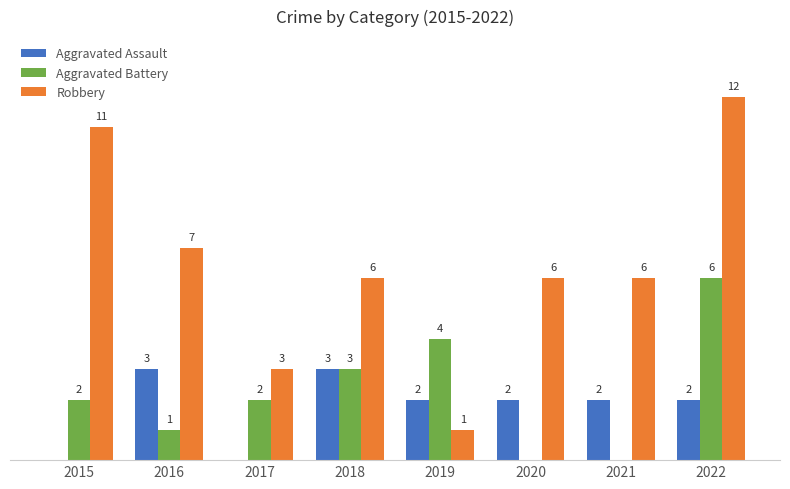

Which series has the largest total across all categories?

Robbery